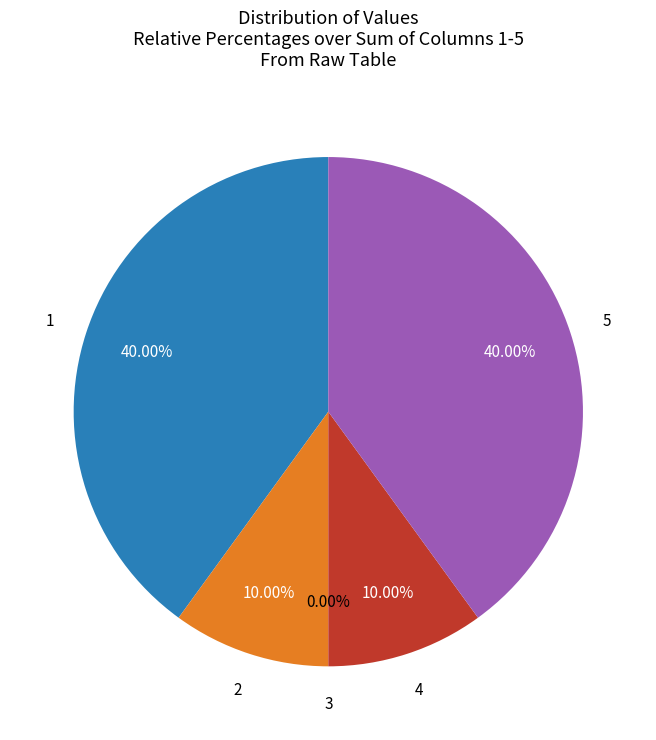

Which category has the biggest portion of the pie?

1